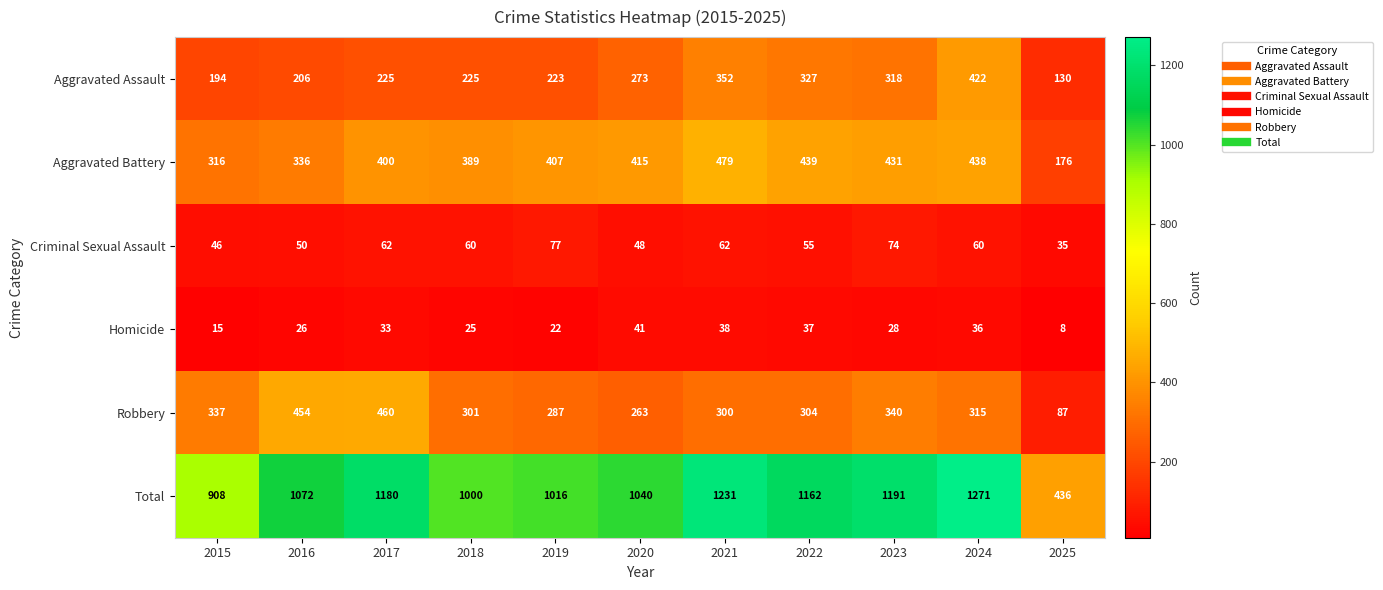

True or false: Aggravated Battery has a value of 153 at 2021.

False